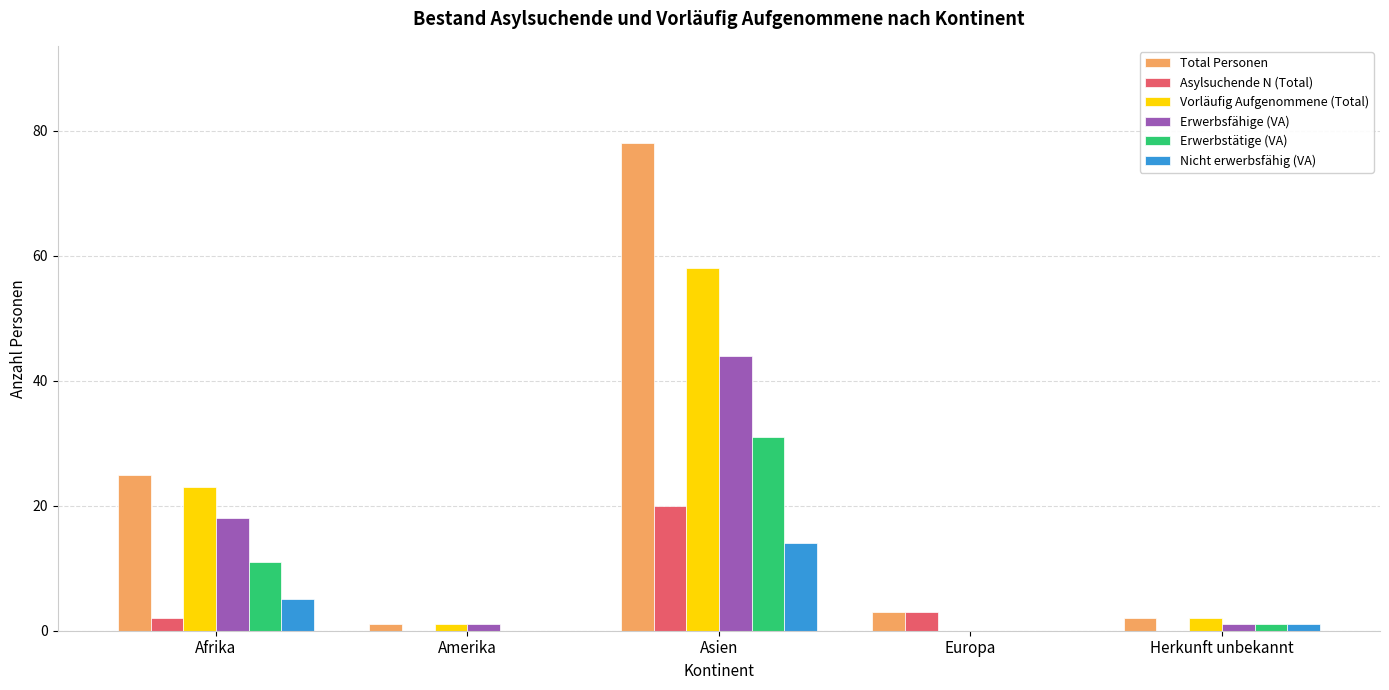

How many categories are shown in the chart?

5